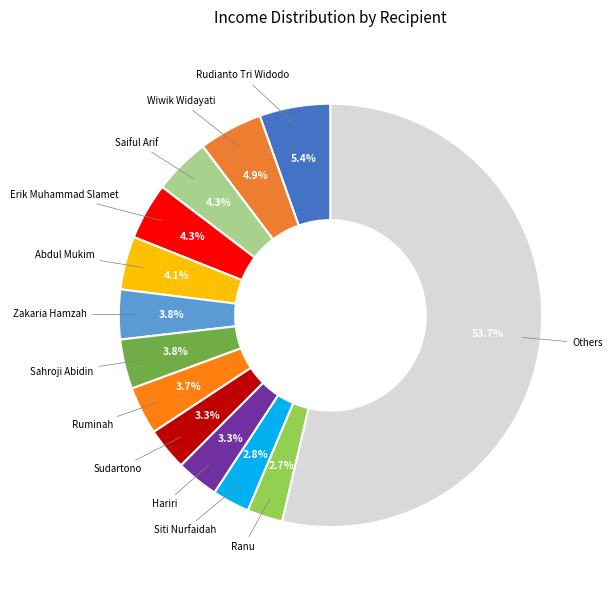

Count the number of slices in the pie.

13